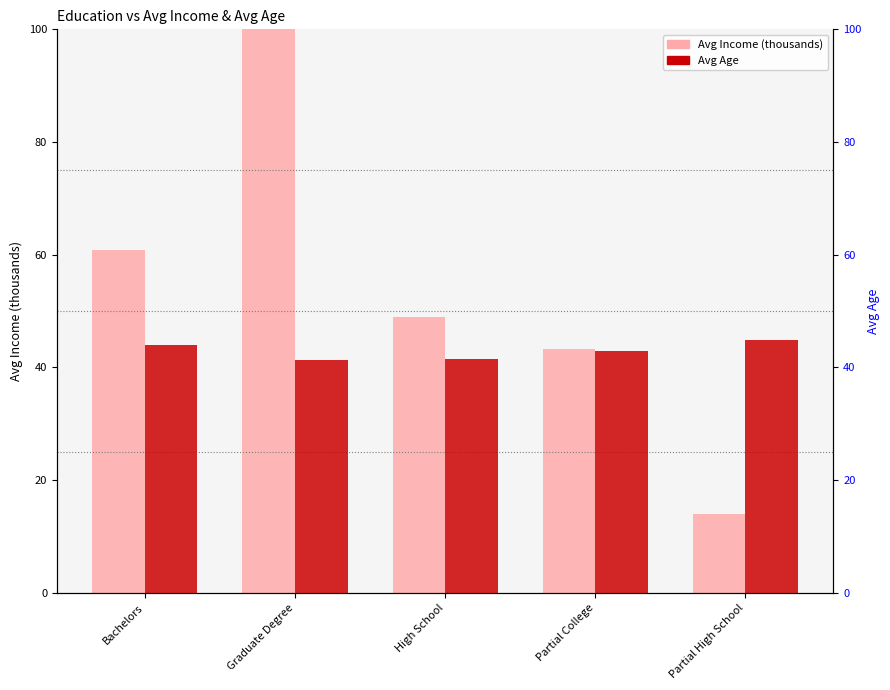

How many bars are there in total?

10